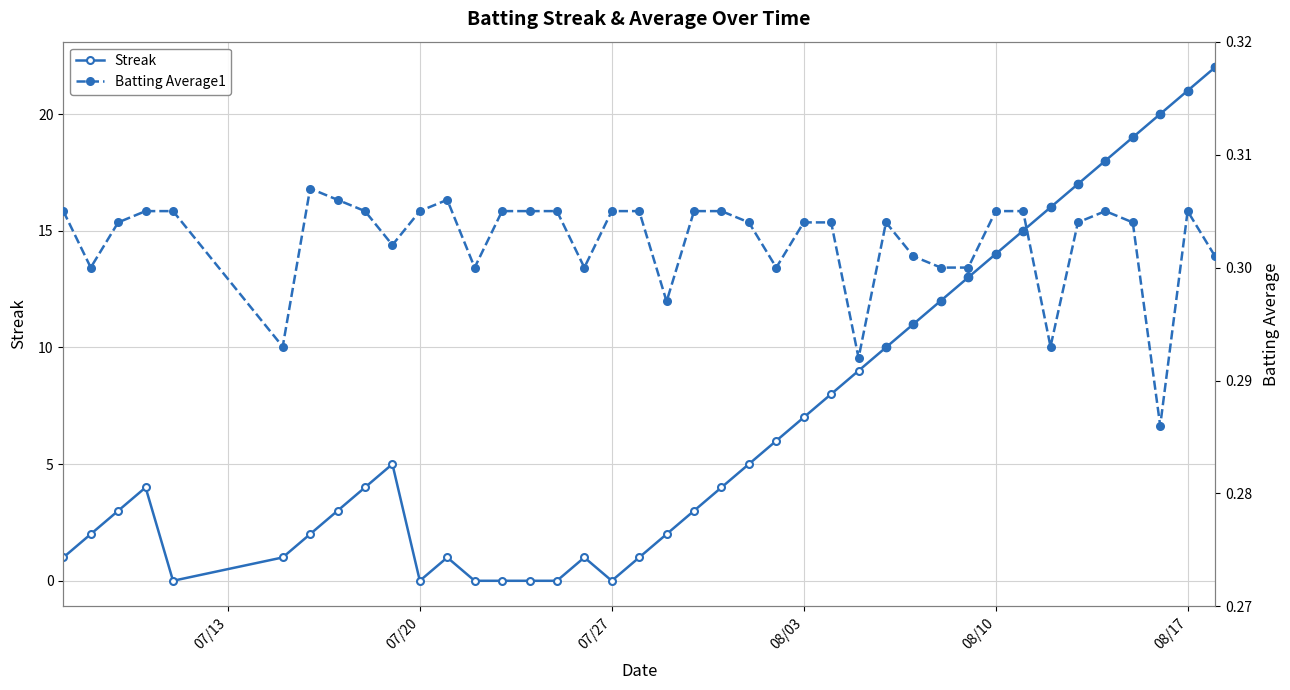

What is the sum of all Batting Average1 values?

12.1